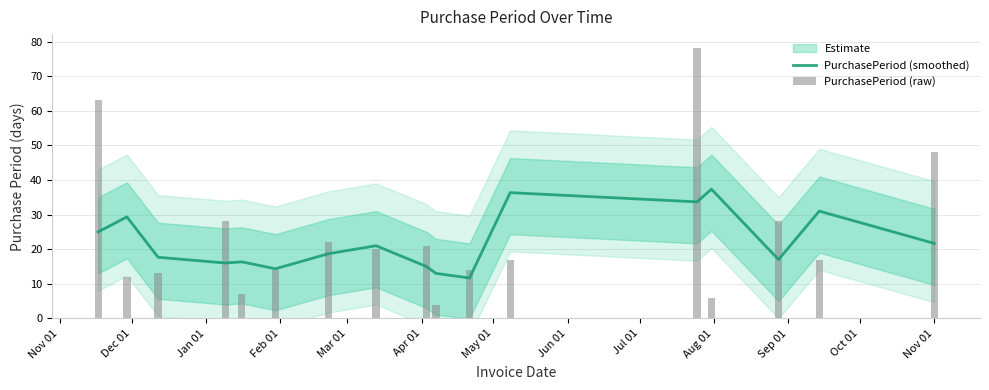

How many data points does each series have?

17